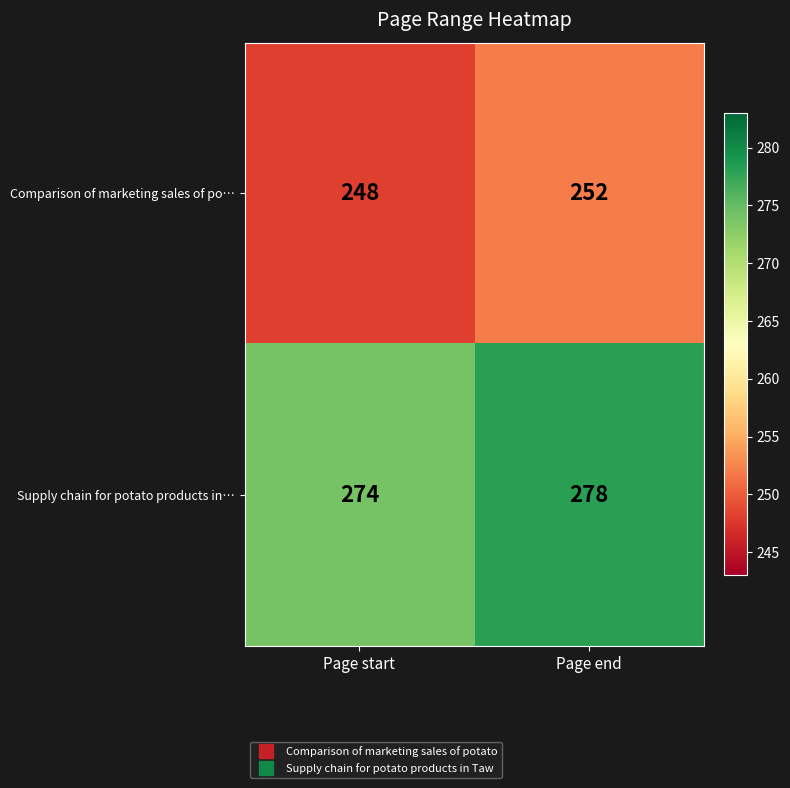

Reading right to left, extract all data points from this chart.

Comparison of marketing sales of po…: Page end=252	Page start=248
Supply chain for potato products in…: Page end=278	Page start=274